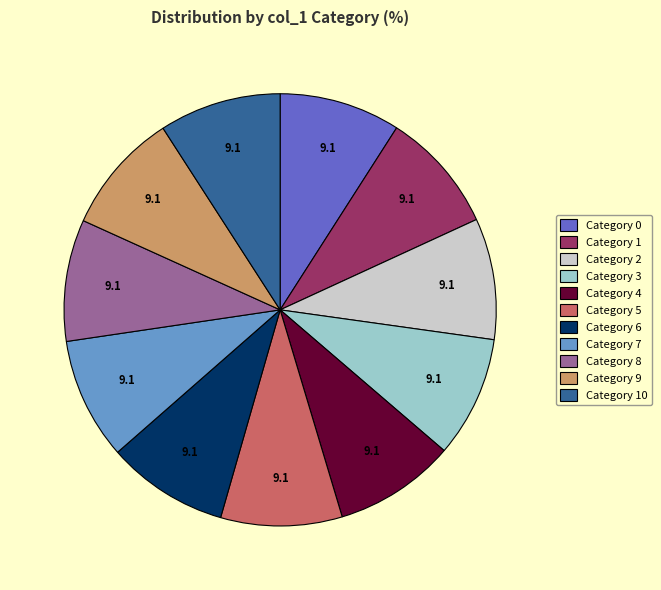

What is the ratio of the value at Category 0 to the value at Category 8?

1.0